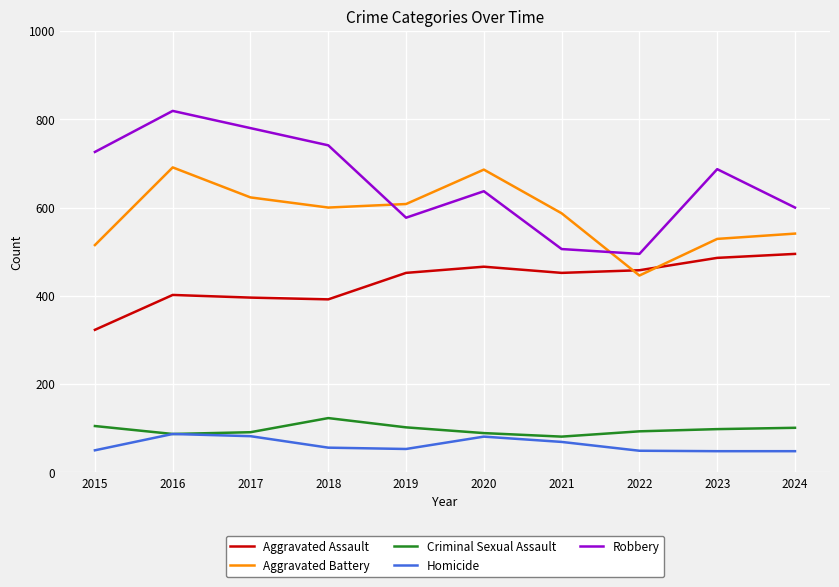

True or false: Aggravated Assault has more than 0 interior local peaks.

True